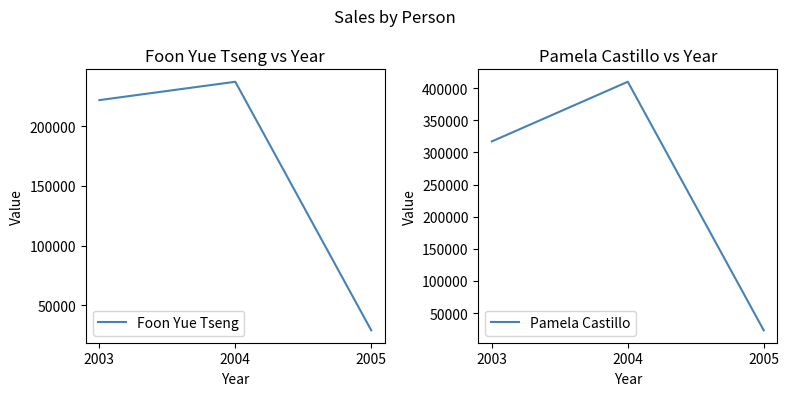

What is the value of the Foon Yue Tseng point at the 3rd from the left?

29070.4